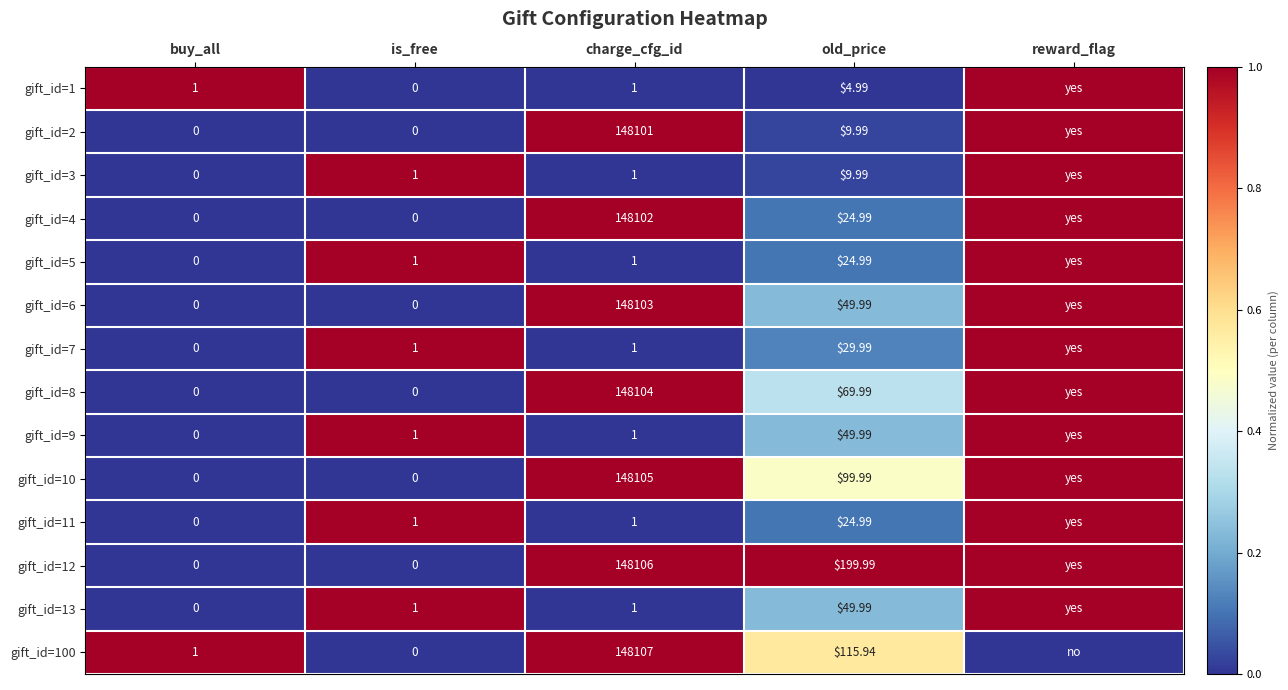

Is the value of gift_id=11 at old_price greater than the value of gift_id=9 at is_free?

Yes